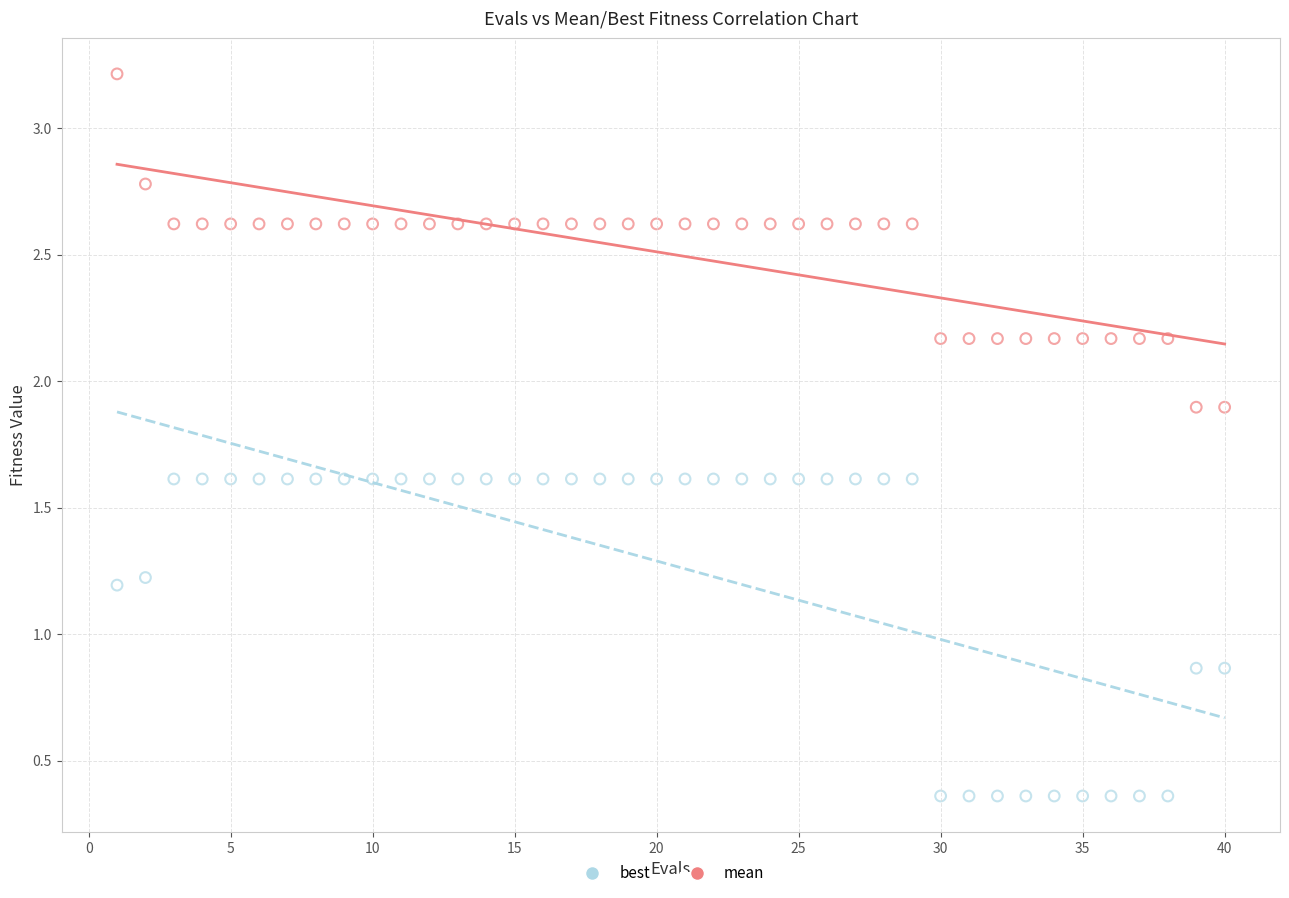

Which series reaches the minimum Y coordinate?

best